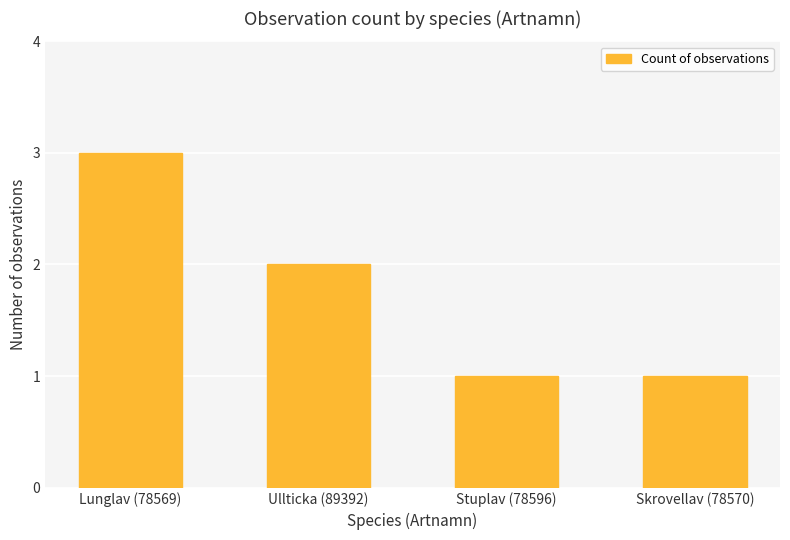

At which category does the chart reach its peak across all series?

Lunglav (78569)